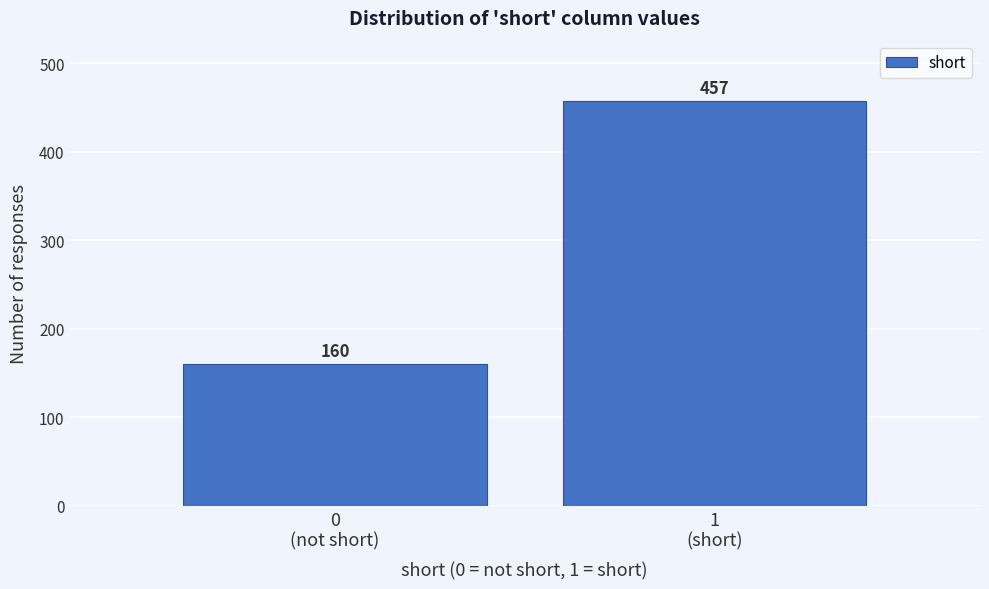

Reading right to left, transcribe all the data shown in this chart.

457	160